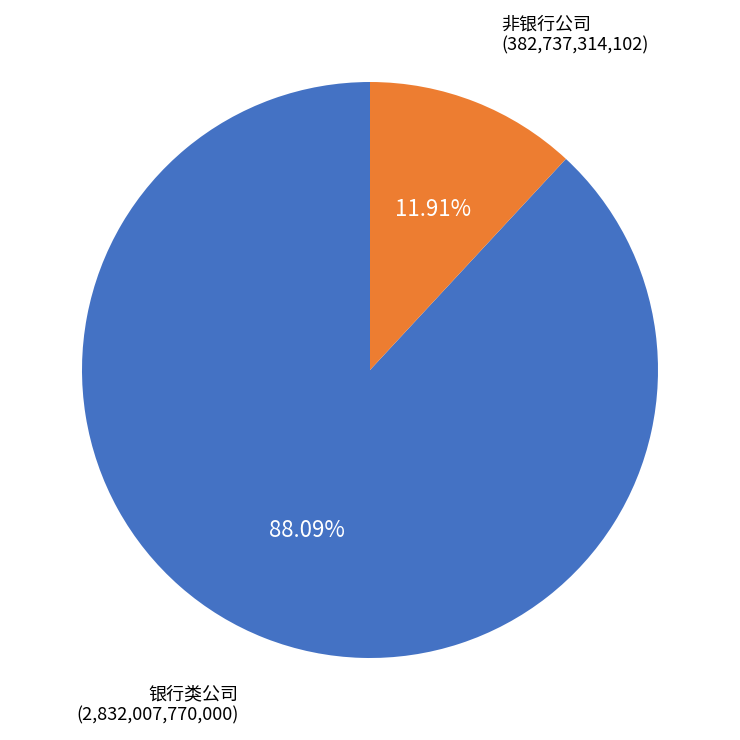

To the nearest percent, what is the difference between the largest and smallest slice percentages?

76%